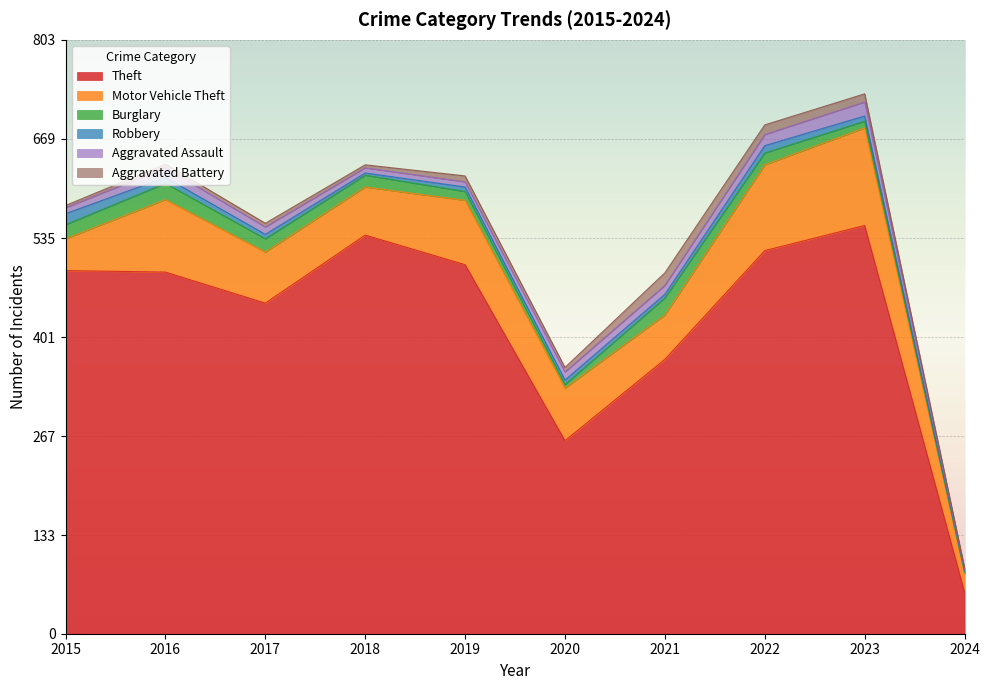

Where is the first local maximum for Burglary?

2016